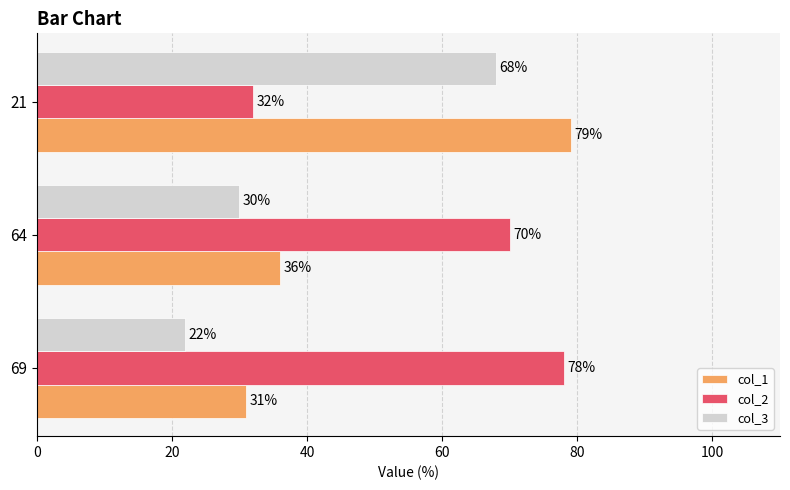

What is the spread (max minus min) of values at 64?

40